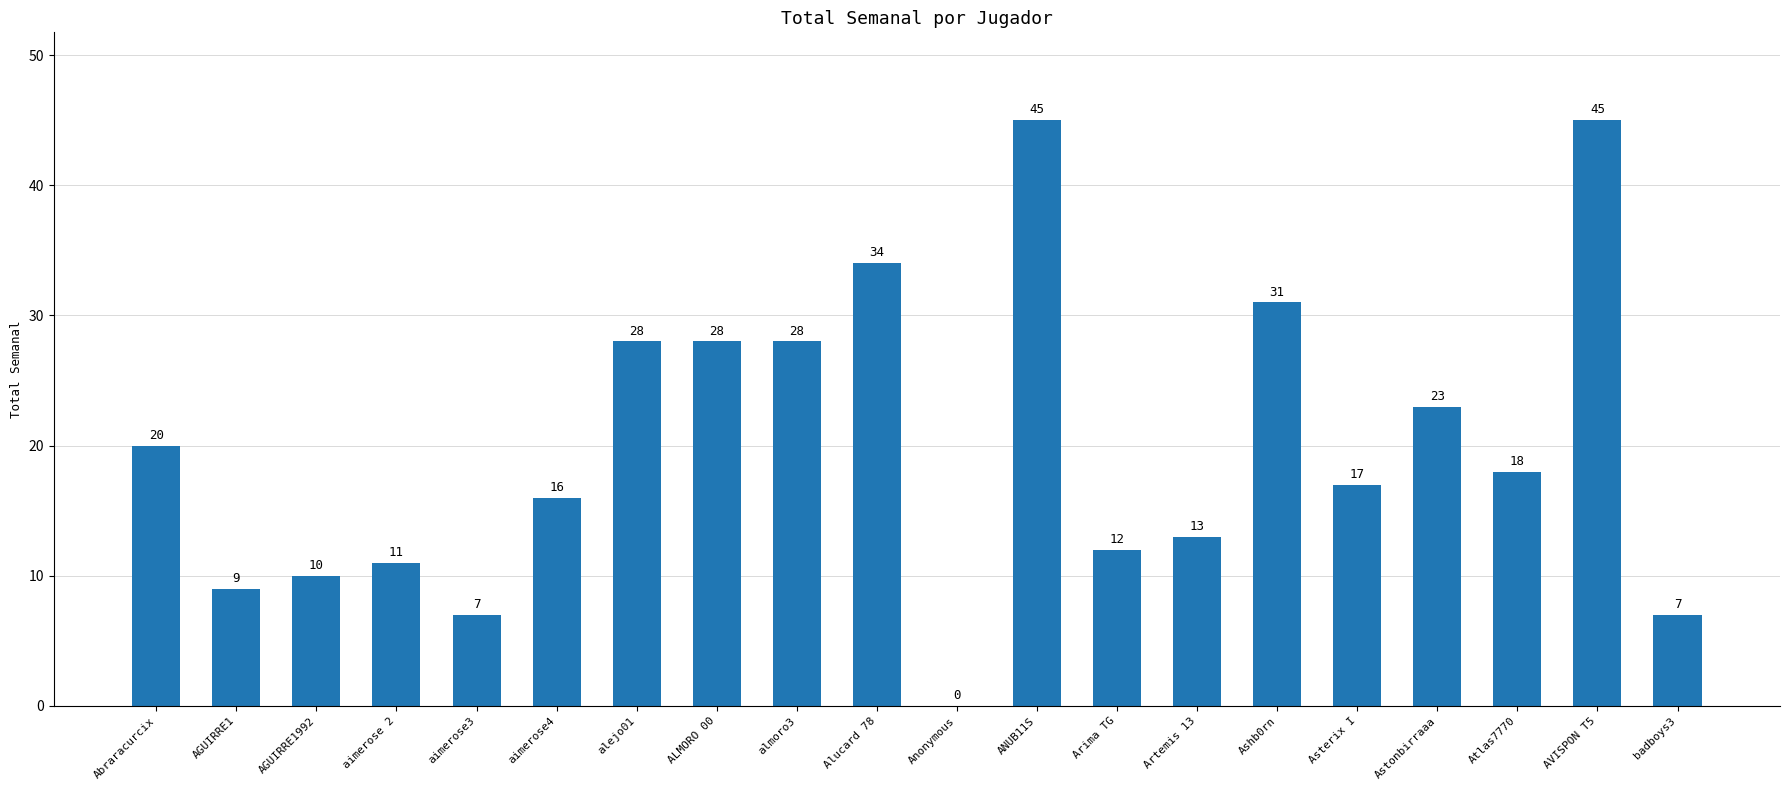

How many series are shown in this chart?

1